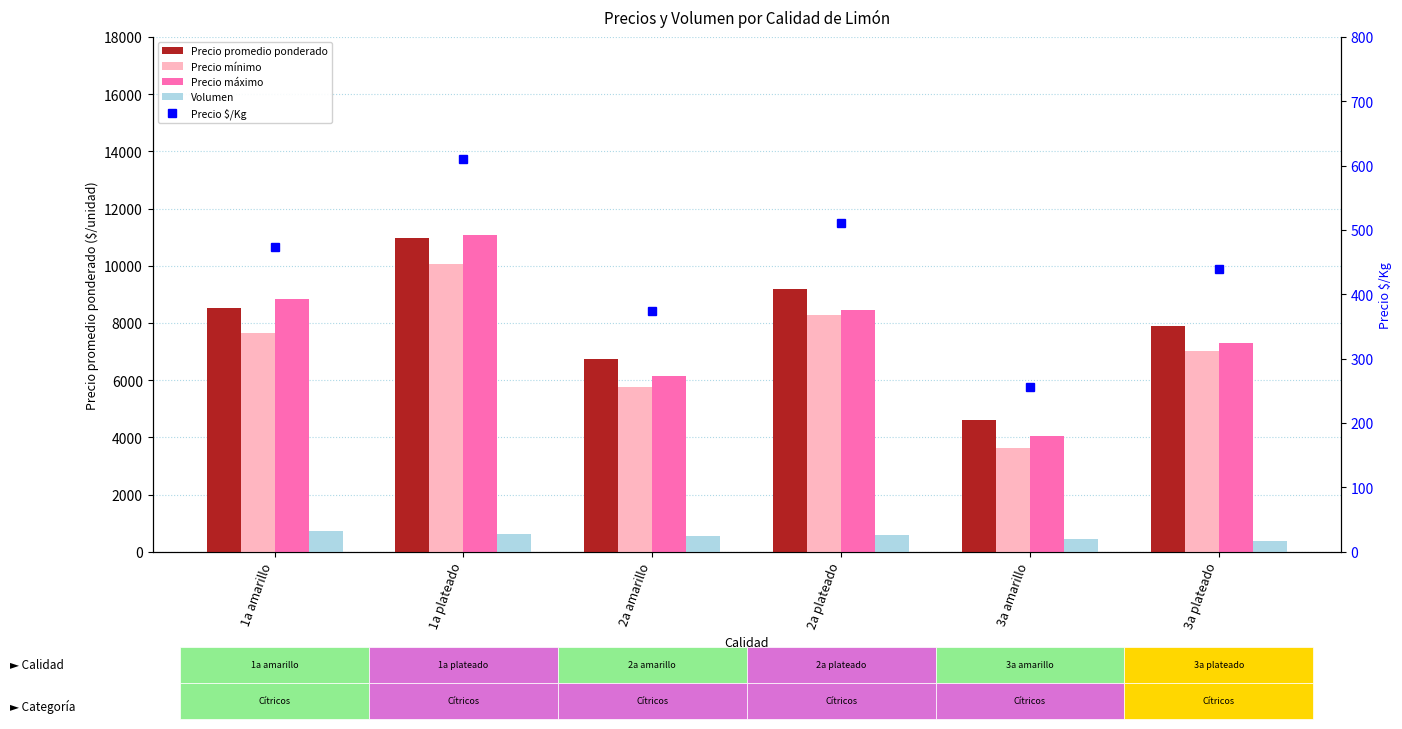

Where does the Precio máximo series first go above 8472?

1a amarillo